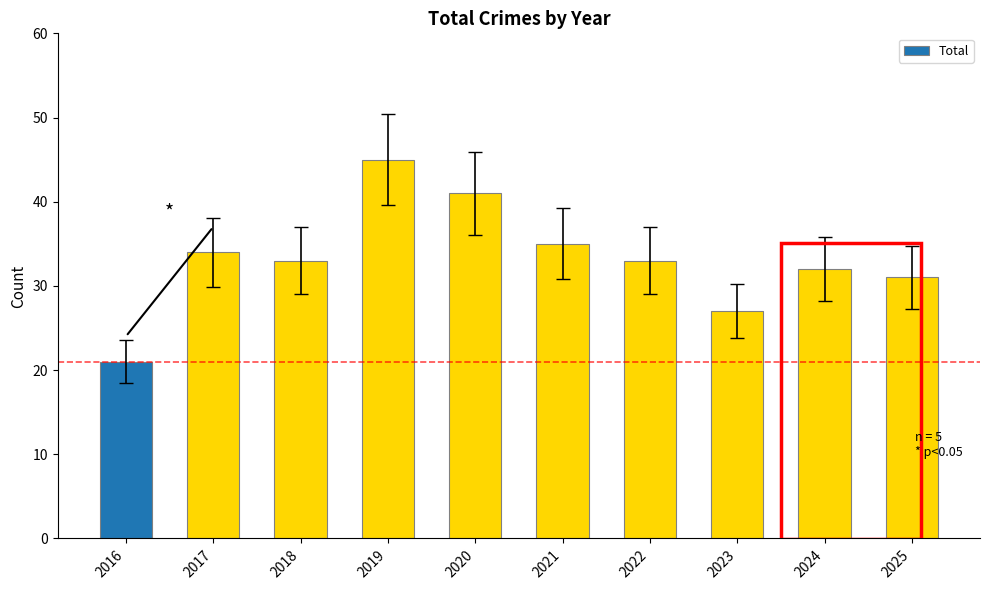

Which category has the highest value across all series?

2019